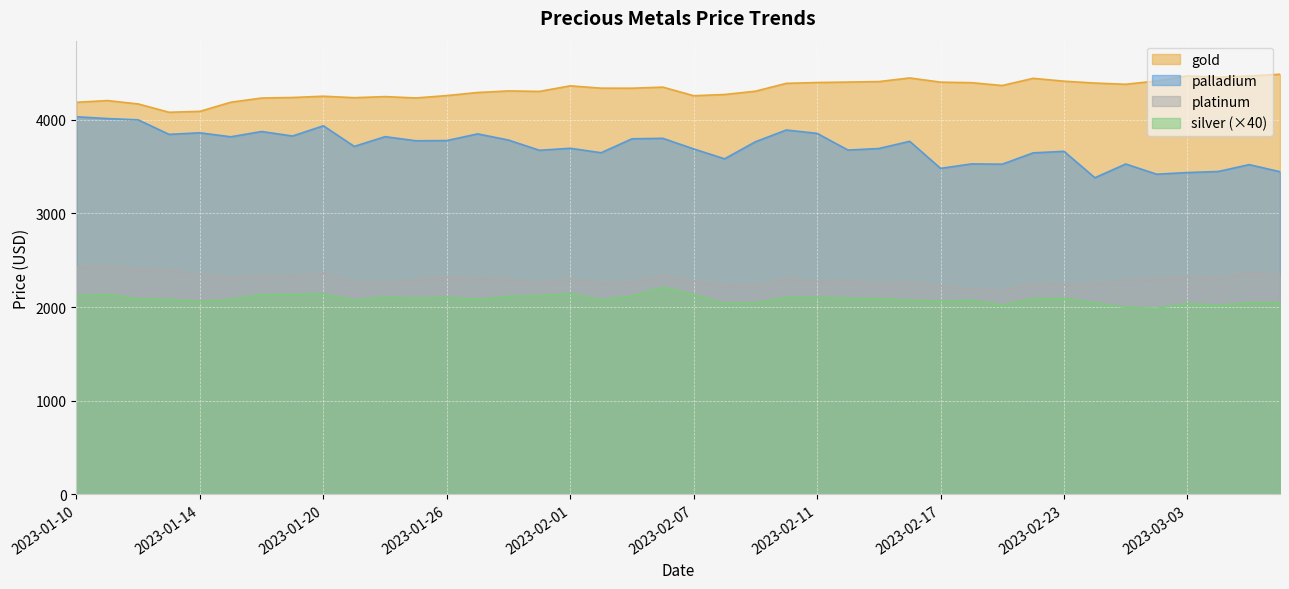

Reading left to right, list all the values displayed in this chart.

gold: 2023-01-10=4186.4	2023-01-11=4204.9	2023-01-12=4168.8	2023-01-13=4080.0	2023-01-14=4090.0	2023-01-17=4187.2	2023-01-18=4232.0	2023-01-19=4237.8	2023-01-20=4251.4	2023-01-21=4235.6	2023-01-24=4247.2	2023-01-25=4232.7	2023-01-26=4258.4	2023-01-27=4291.1	2023-01-28=4307.9	2023-01-31=4302.7	2023-02-01=4362.3	2023-02-02=4337.4	2023-02-03=4336.9	2023-02-04=4348.5	2023-02-07=4256.7	2023-02-08=4269.6	2023-02-09=4304.9	2023-02-10=4388.8	2023-02-11=4397.7	2023-02-14=4402.4	2023-02-15=4407.7	2023-02-16=4446.5	2023-02-17=4401.7	2023-02-18=4396.0	2023-02-21=4365.8	2023-02-22=4442.4	2023-02-23=4412.0	2023-02-28=4391.9	2023-03-01=4379.1	2023-03-02=4414.4	2023-03-03=4467.8	2023-03-04=4454.8	2023-03-07=4467.6	2023-03-08=4485.8
platinum: 2023-01-10=2425.2	2023-01-11=2443.9	2023-01-12=2405.4	2023-01-13=2397.0	2023-01-14=2350.7	2023-01-17=2320.7	2023-01-18=2337.9	2023-01-19=2331.7	2023-01-20=2364.0	2023-01-21=2262.8	2023-01-24=2259.4	2023-01-25=2292.2	2023-01-26=2323.4	2023-01-27=2309.1	2023-01-28=2300.6	2023-01-31=2259.8	2023-02-01=2296.7	2023-02-02=2263.5	2023-02-03=2269.9	2023-02-04=2335.3	2023-02-07=2281.2	2023-02-08=2233.7	2023-02-09=2232.2	2023-02-10=2308.5	2023-02-11=2274.8	2023-02-14=2286.8	2023-02-15=2241.8	2023-02-16=2271.3	2023-02-17=2225.8	2023-02-18=2192.0	2023-02-21=2173.4	2023-02-22=2252.8	2023-02-23=2243.4	2023-02-28=2250.6	2023-03-01=2287.5	2023-03-02=2300.8	2023-03-03=2329.4	2023-03-04=2312.0	2023-03-07=2373.1	2023-03-08=2341.1
palladium: 2023-01-10=4032.2	2023-01-11=4012.7	2023-01-12=3998.7	2023-01-13=3843.9	2023-01-14=3860.7	2023-01-17=3818.1	2023-01-18=3874.4	2023-01-19=3826.3	2023-01-20=3935.6	2023-01-21=3715.5	2023-01-24=3819.4	2023-01-25=3775.5	2023-01-26=3777.8	2023-01-27=3849.3	2023-01-28=3783.0	2023-01-31=3673.9	2023-02-01=3695.5	2023-02-02=3647.7	2023-02-03=3796.7	2023-02-04=3801.7	2023-02-07=3688.4	2023-02-08=3583.0	2023-02-09=3764.8	2023-02-10=3890.4	2023-02-11=3854.5	2023-02-14=3676.4	2023-02-15=3692.8	2023-02-16=3769.6	2023-02-17=3480.6	2023-02-18=3528.4	2023-02-21=3525.6	2023-02-22=3646.3	2023-02-23=3663.0	2023-02-28=3380.7	2023-03-01=3527.5	2023-03-02=3418.6	2023-03-03=3435.9	2023-03-04=3447.4	2023-03-07=3520.9	2023-03-08=3444.9
silver: 2023-01-10=2120.4	2023-01-11=2135.2	2023-01-12=2087.2	2023-01-13=2080.8	2023-01-14=2059.6	2023-01-17=2079.2	2023-01-18=2134.4	2023-01-19=2134.4	2023-01-20=2141.2	2023-01-21=2070.4	2023-01-24=2106.8	2023-01-25=2093.2	2023-01-26=2102.8	2023-01-27=2082.8	2023-01-28=2114.4	2023-01-31=2123.2	2023-02-01=2143.2	2023-02-02=2073.6	2023-02-03=2116.4	2023-02-04=2211.6	2023-02-07=2132.8	2023-02-08=2040.4	2023-02-09=2044.0	2023-02-10=2104.4	2023-02-11=2103.2	2023-02-14=2094.0	2023-02-15=2088.4	2023-02-16=2072.0	2023-02-17=2064.4	2023-02-18=2073.2	2023-02-21=2020.0	2023-02-22=2090.0	2023-02-23=2092.0	2023-02-28=2046.0	2023-03-01=1996.8	2023-03-02=1986.4	2023-03-03=2037.6	2023-03-04=2018.4	2023-03-07=2046.8	2023-03-08=2046.0